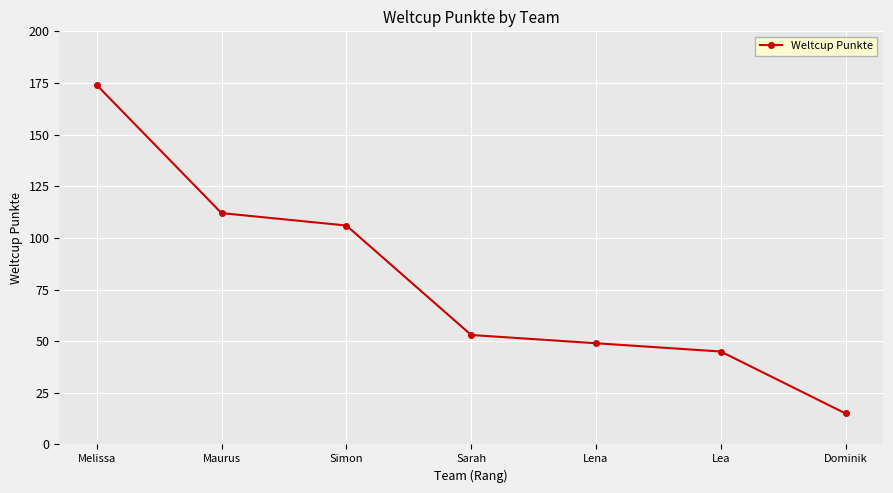

Approximately how many times larger is the value at Dominik compared to Lea?

0.3